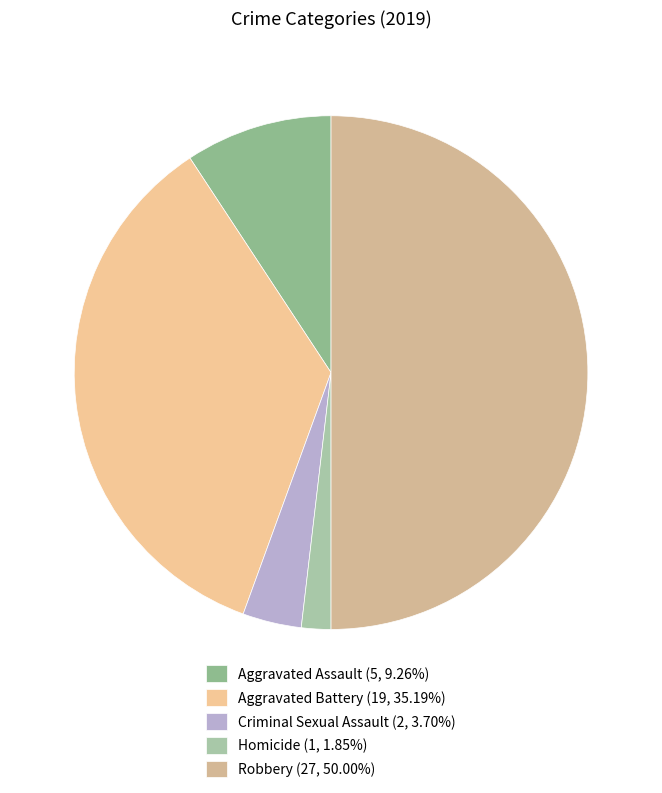

What is the total percentage of Aggravated Assault and Criminal Sexual Assault?

13.0%